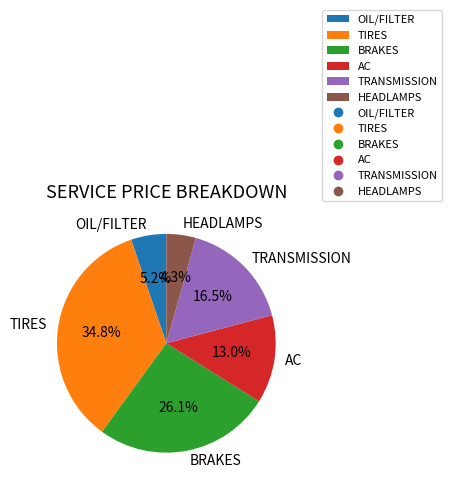

Count the number of slices in the pie.

6